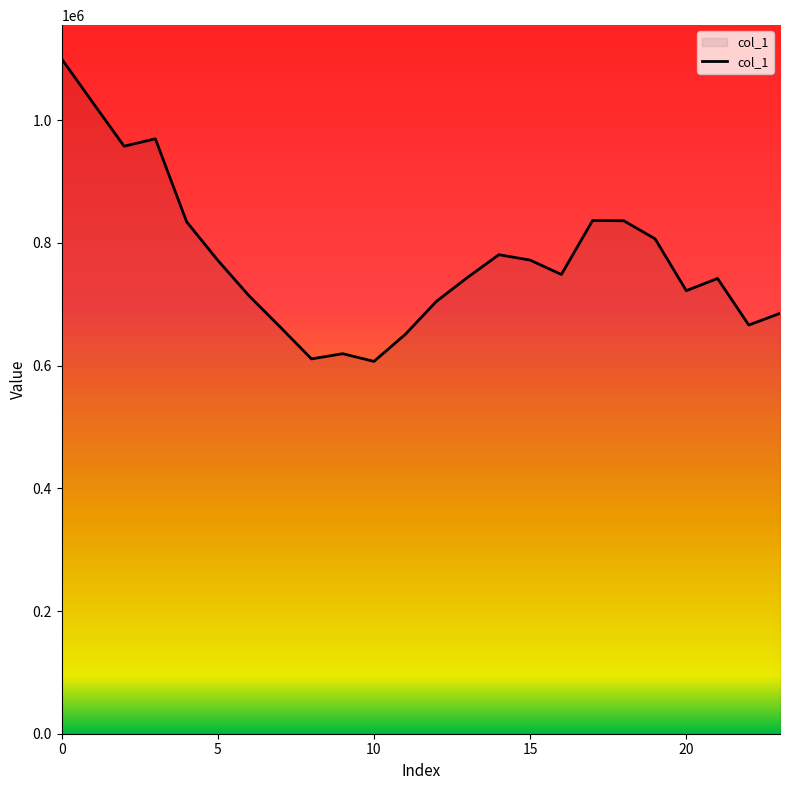

What is the greatest value displayed?

1099957